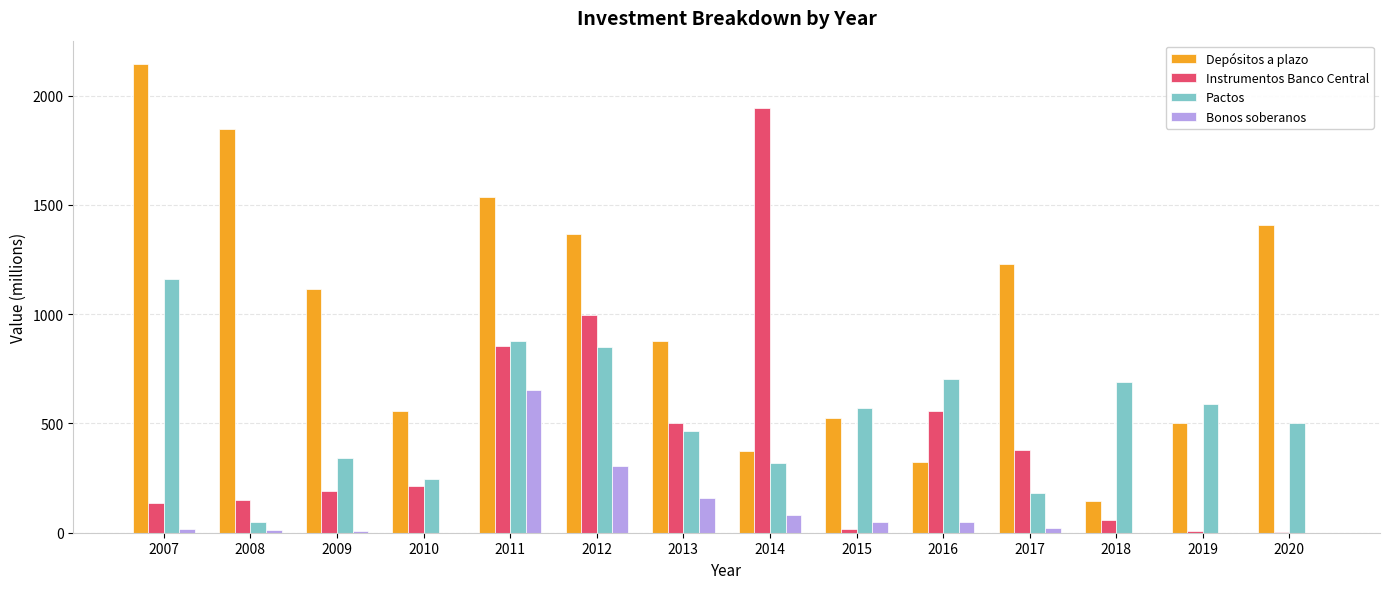

What is the average value of the Bonos soberanos series?

97